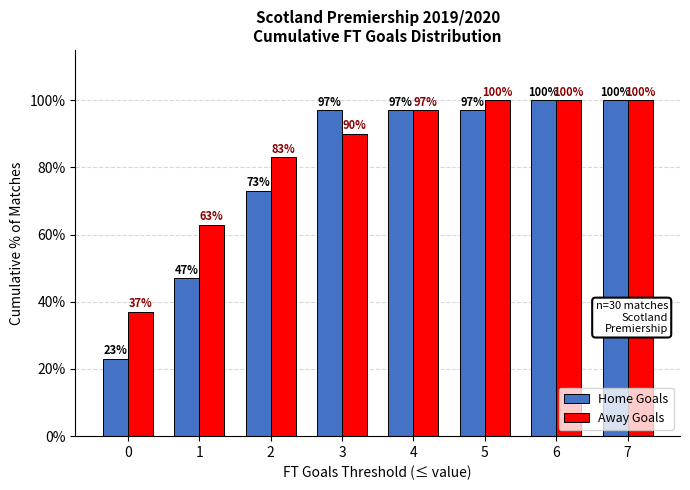

What is the maximum value shown in the chart?

100